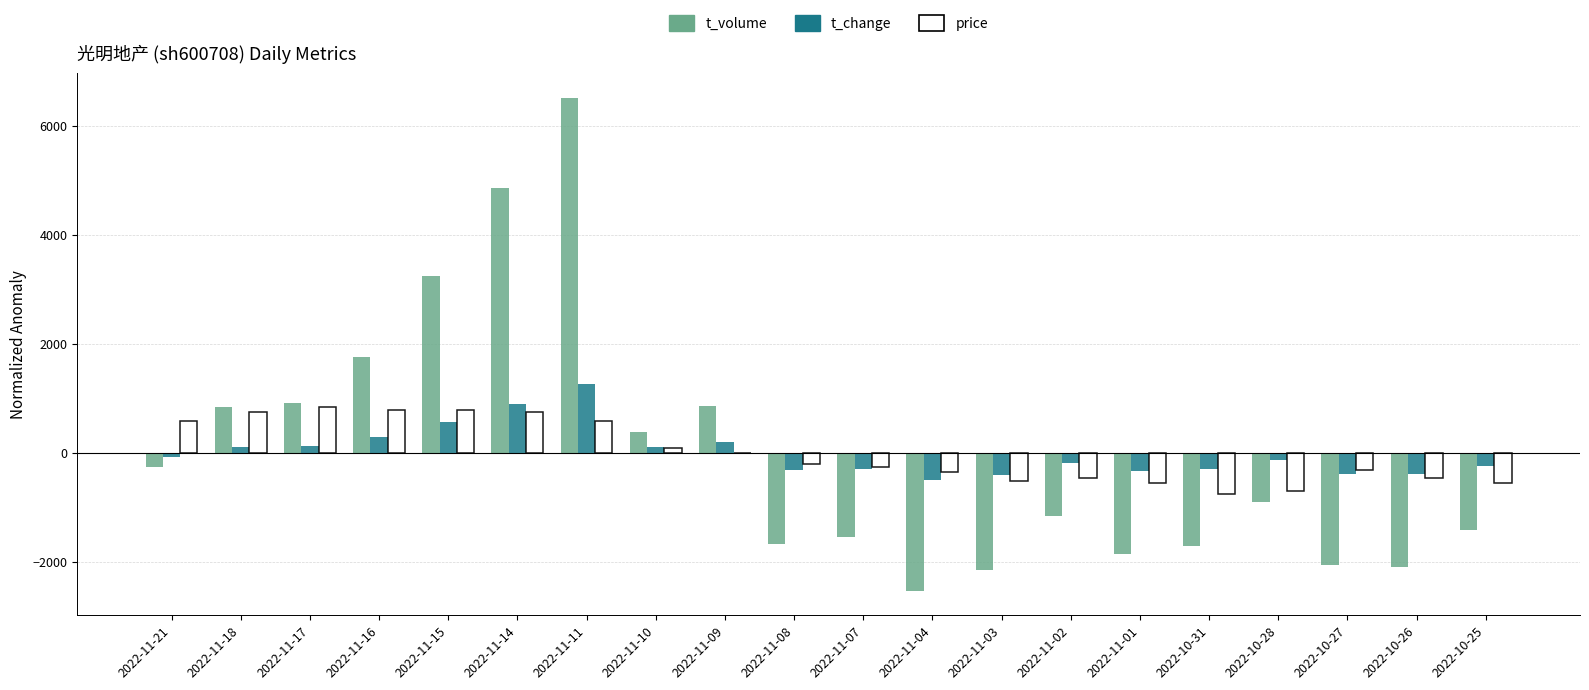

At which category is the sum across all series the highest?

2022-11-11